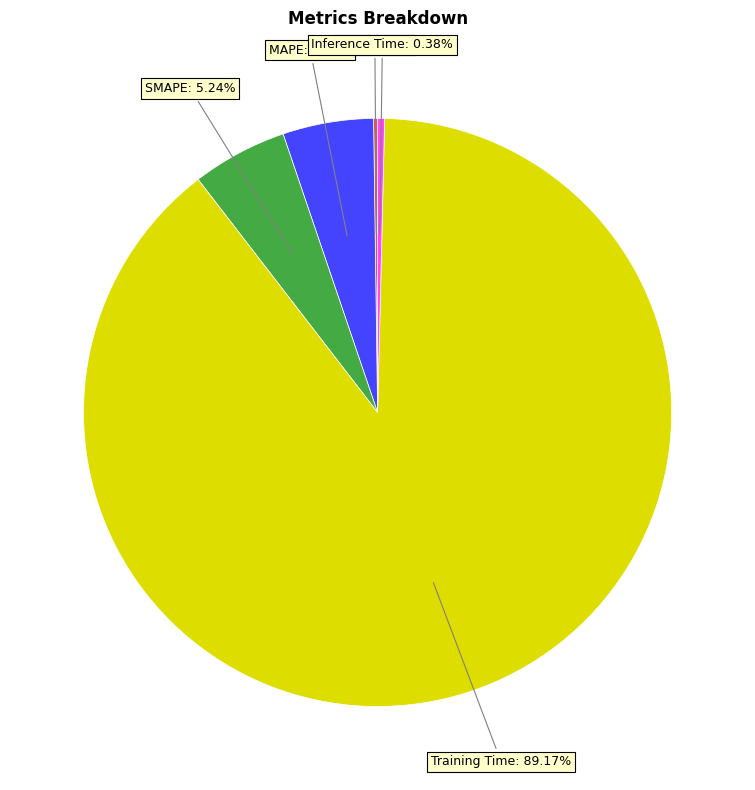

Is there any slice that represents more than half of the pie?

Yes